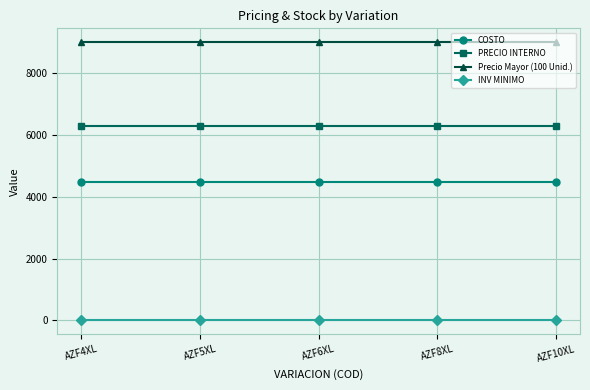

What is the label of the 5th point from the right?

AZF4XL